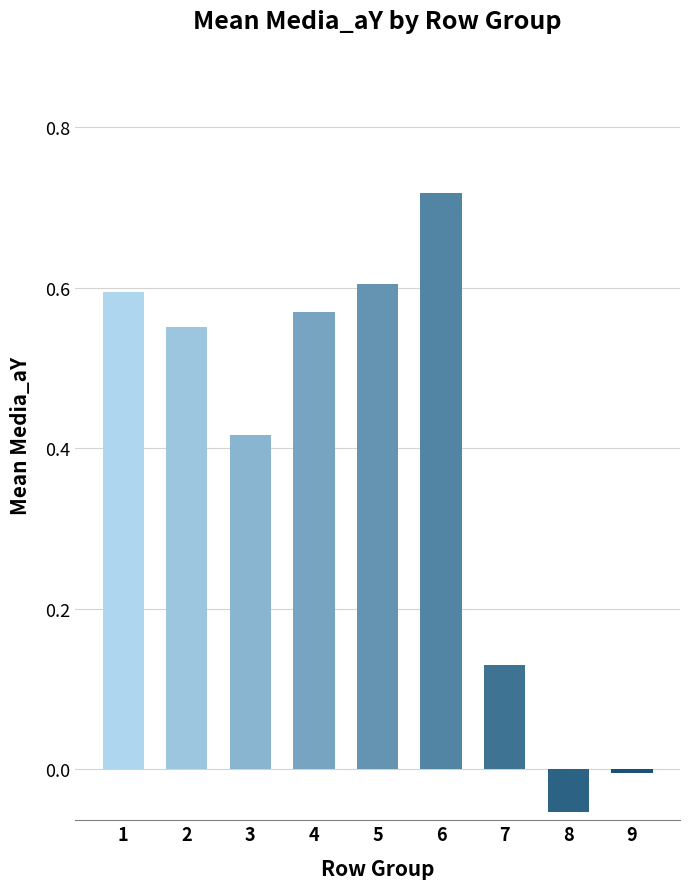

True or false: the data shows -0.0 at 9.

True